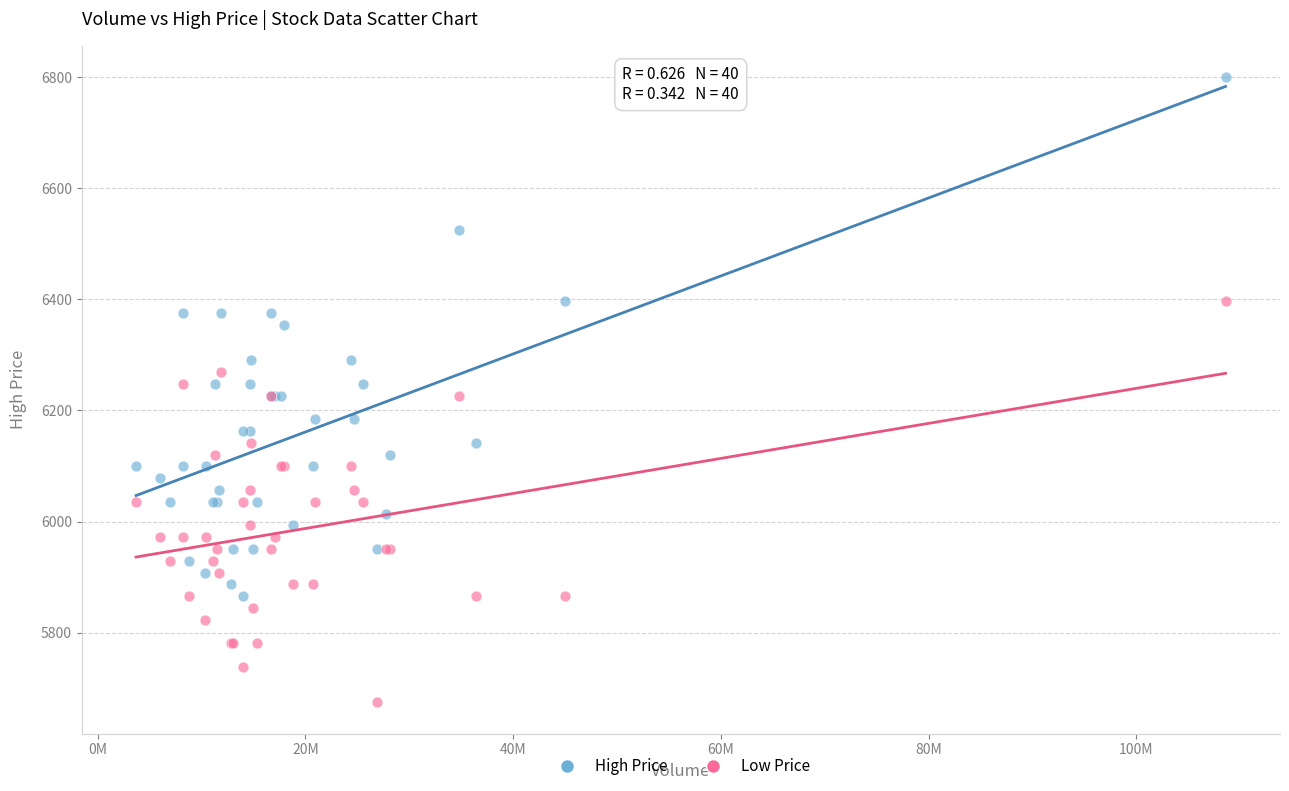

Which series contains the lowest Y value?

Low Price